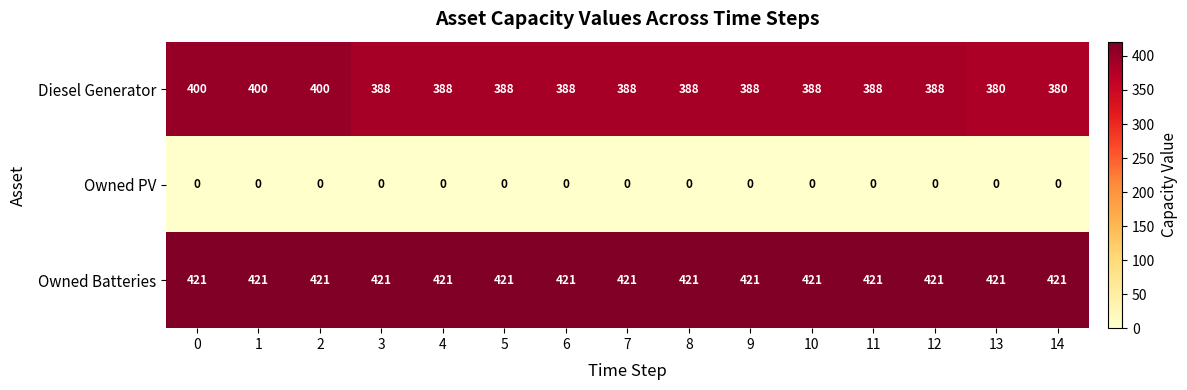

Which series changed the most between 2 and 7?

Diesel Generator